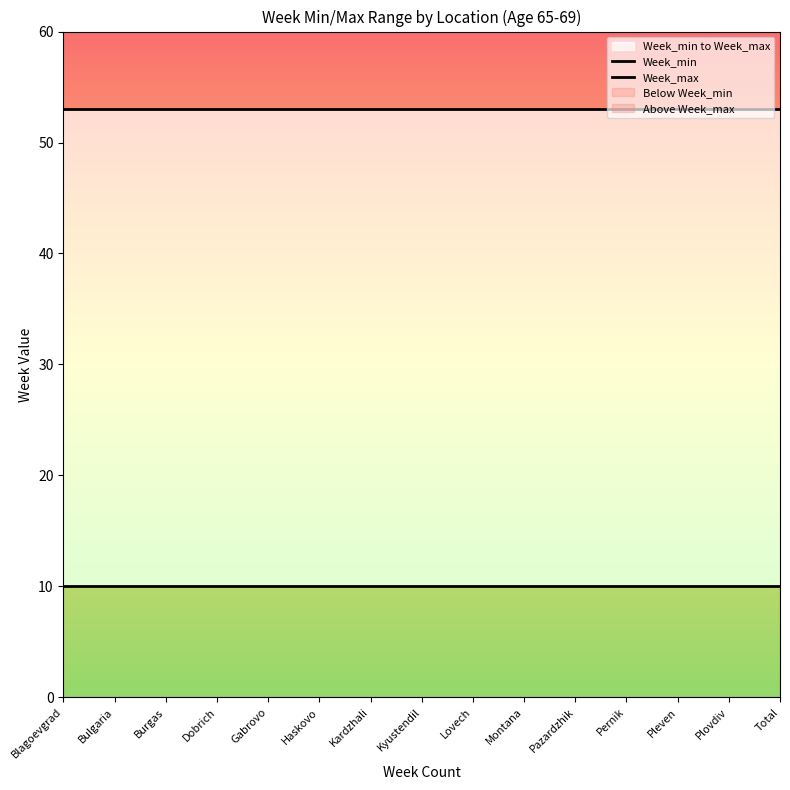

What is the average value of the Week_min series?

10